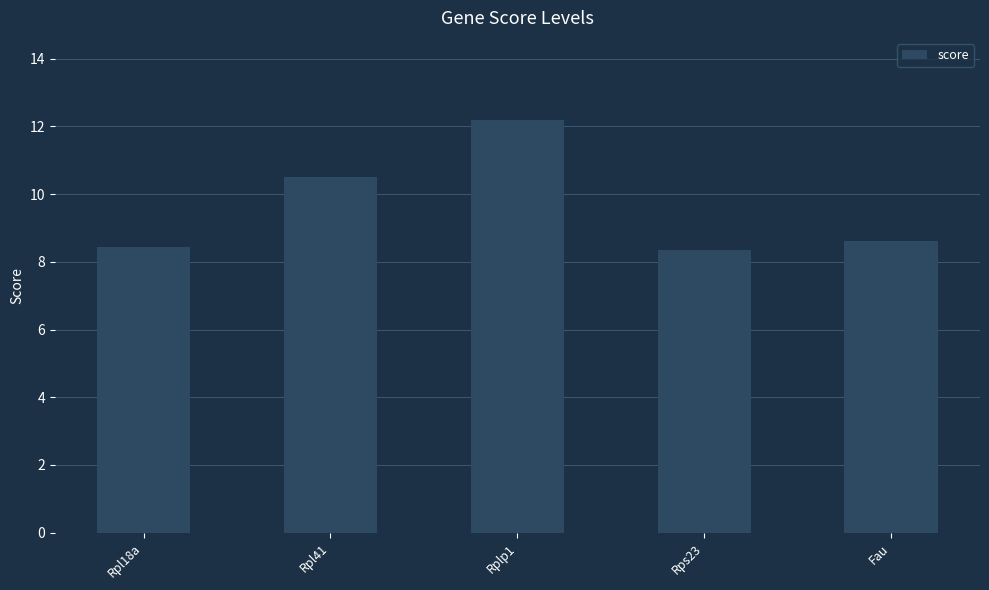

Reading left to right, list all the values displayed in this chart.

Rpl18a=8.4	Rpl41=10.5	Rplp1=12.2	Rps23=8.3	Fau=8.6